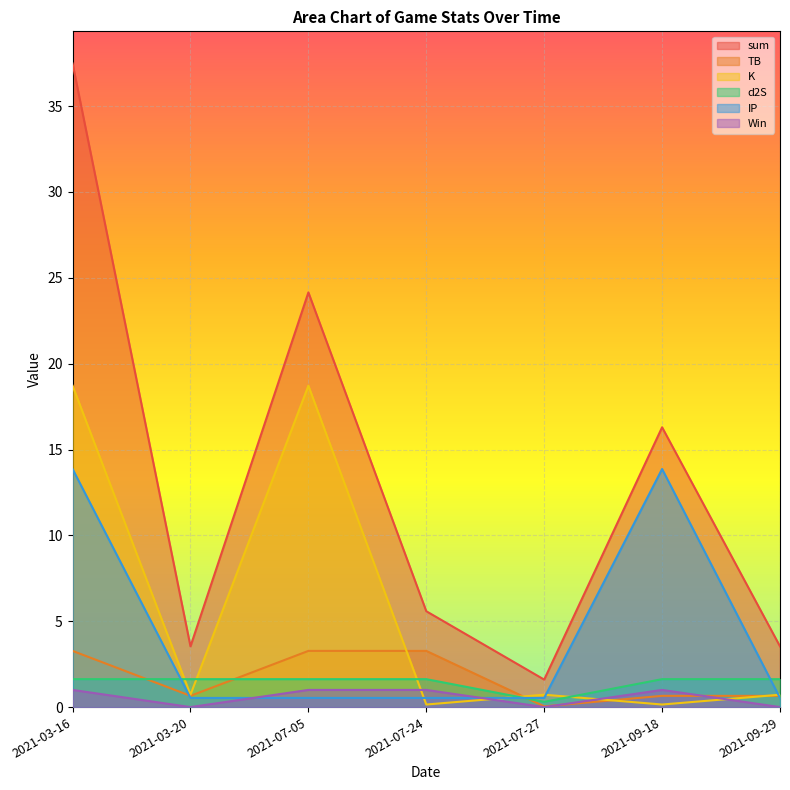

At which category does Win reach its first local valley?

2021-03-20